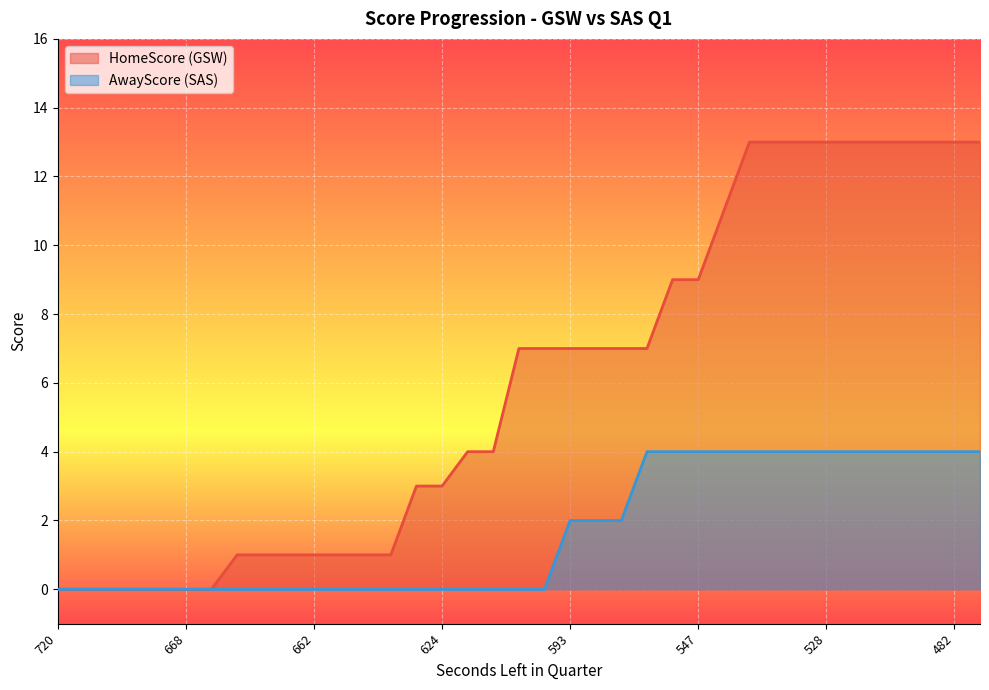

Count the number of categories in the chart.

37